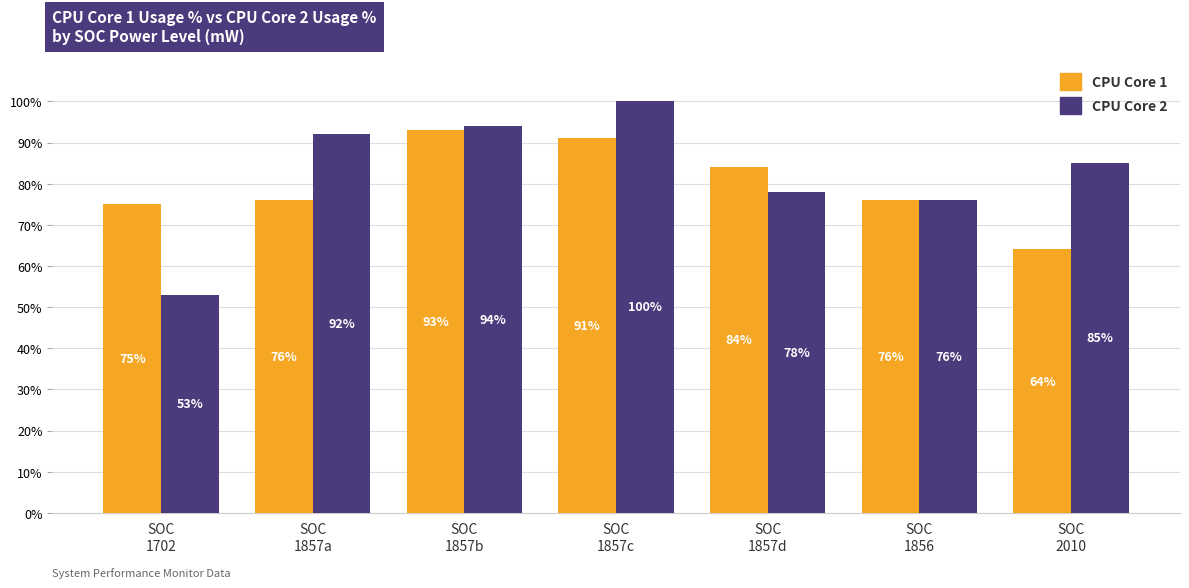

How many distinct data groups are displayed?

2